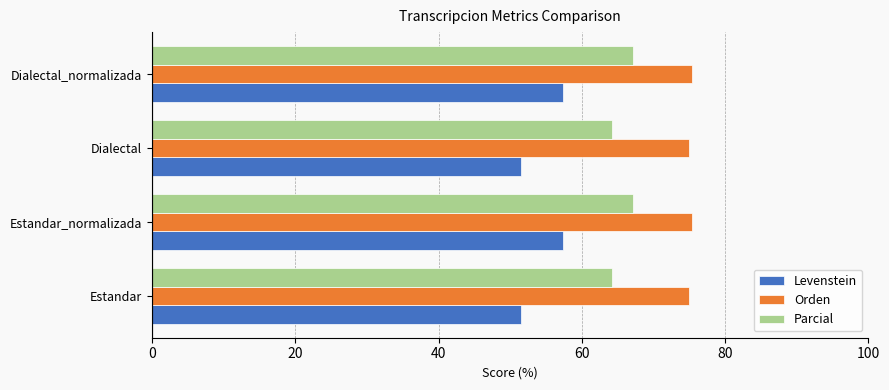

What is the difference between the maximum and minimum values in the Parcial series?

2.9